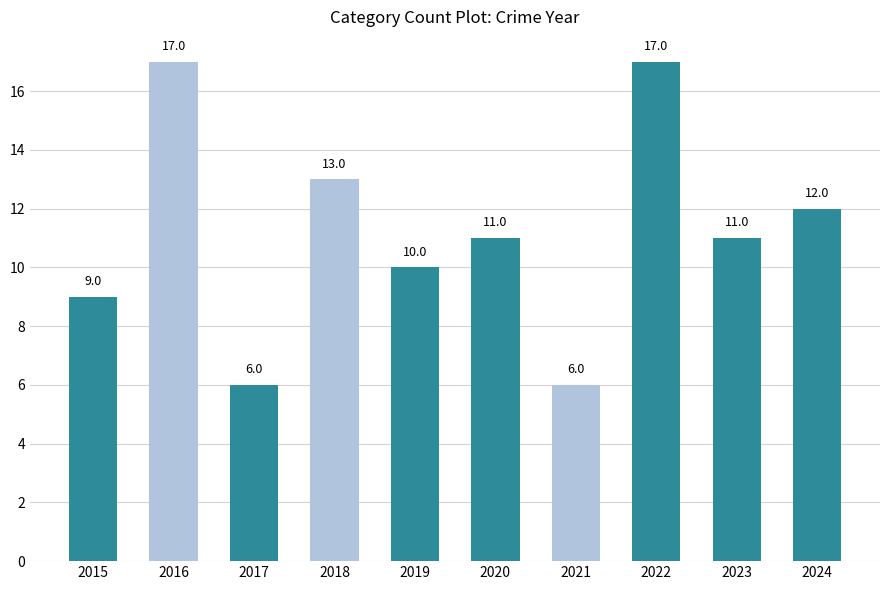

Reading left to right, extract all data points from this chart.

2015=9	2016=17	2017=6	2018=13	2019=10	2020=11	2021=6	2022=17	2023=11	2024=12